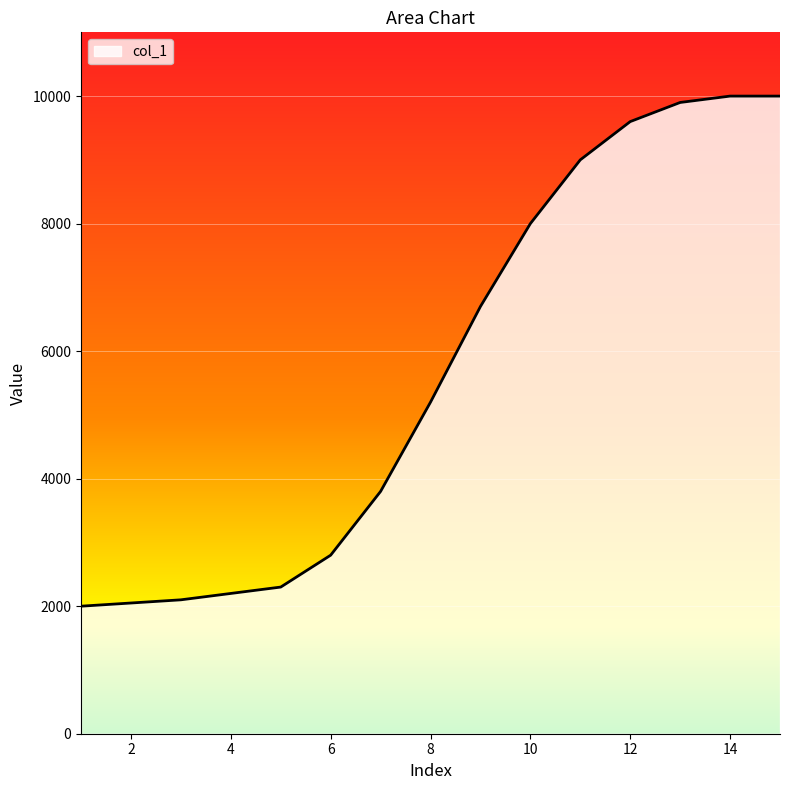

What is the difference between the maximum and minimum values?

8000